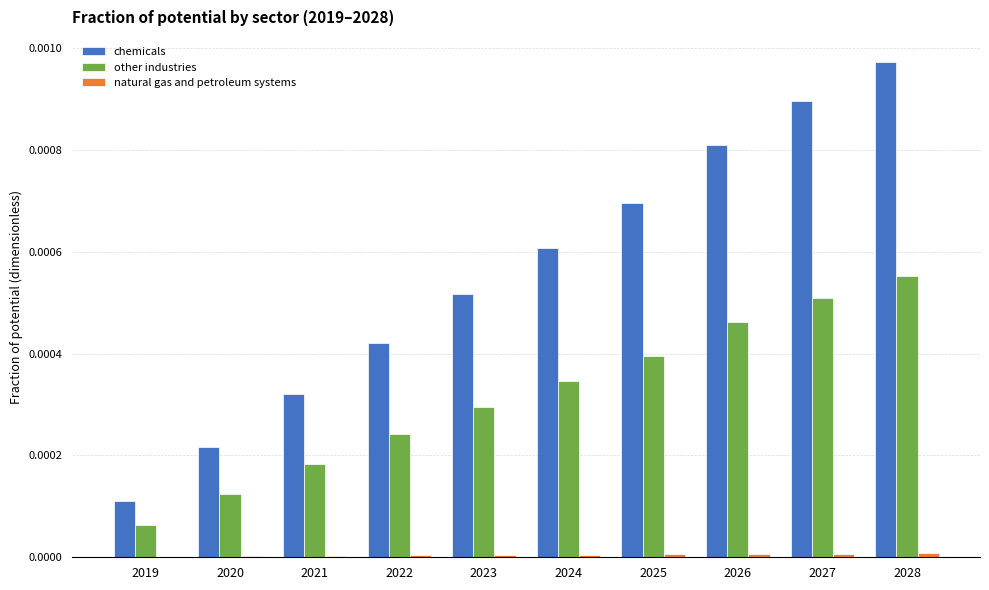

At which category is the sum across all series the highest?

2028